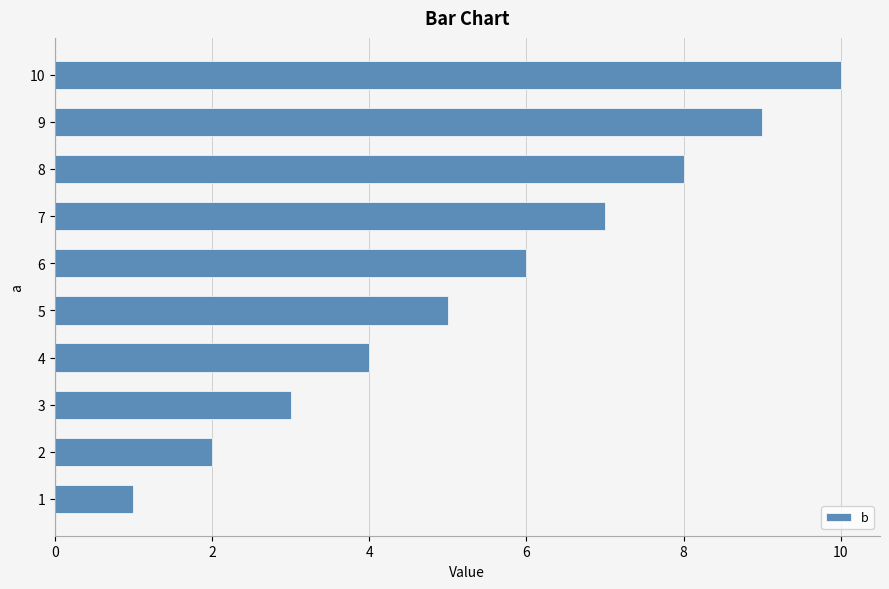

What is the sum of all values?

55